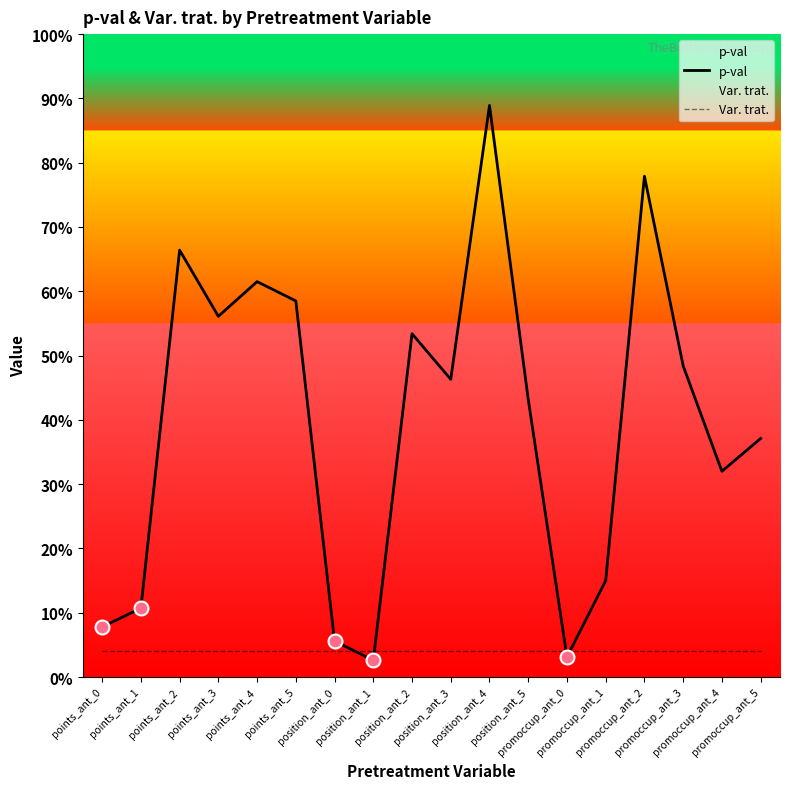

List the series in order of their overall mean, lowest first.

Var. trat., p-val